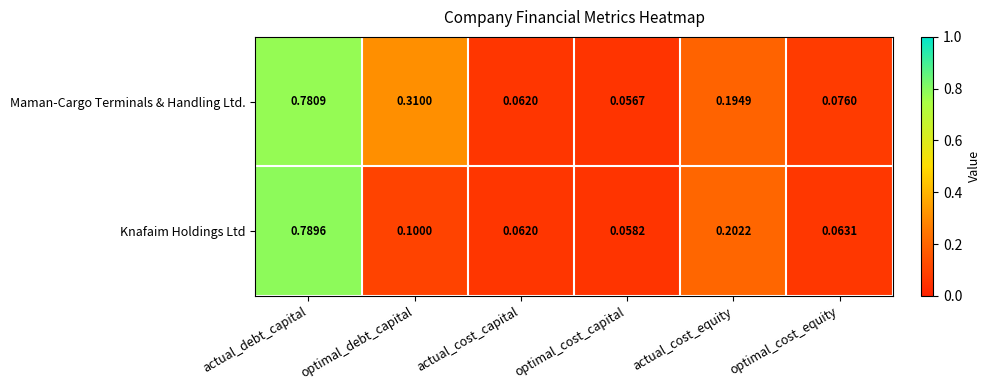

Rank the series by their average value, from highest to lowest.

Maman-Cargo Terminals & Handling Ltd., Knafaim Holdings Ltd